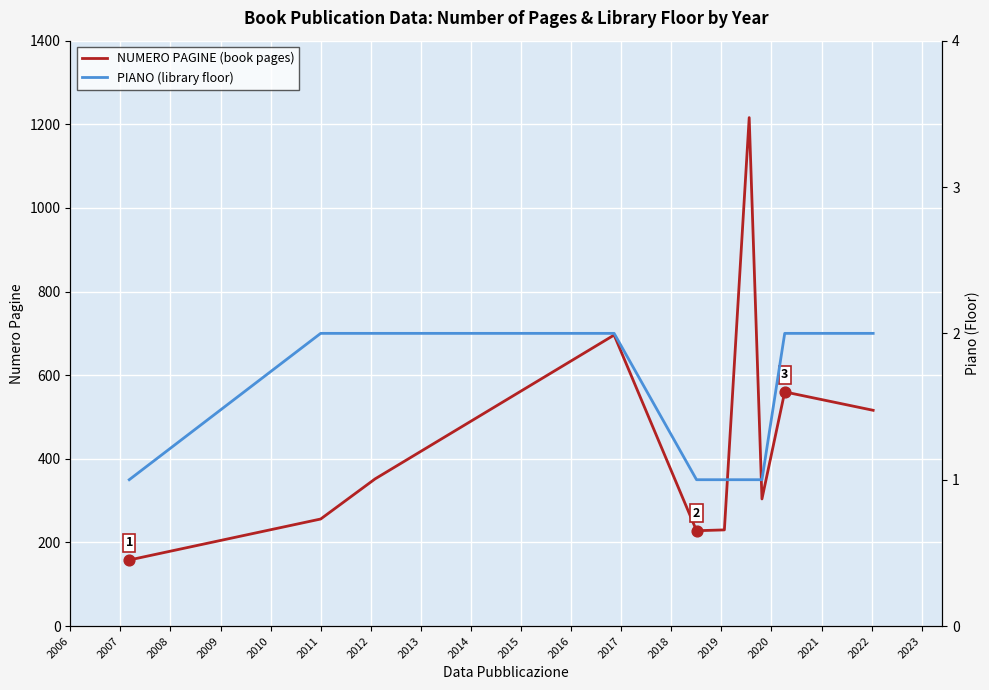

What are all the series names shown in the legend?

NUMERO PAGINE (book pages), PIANO (library floor)